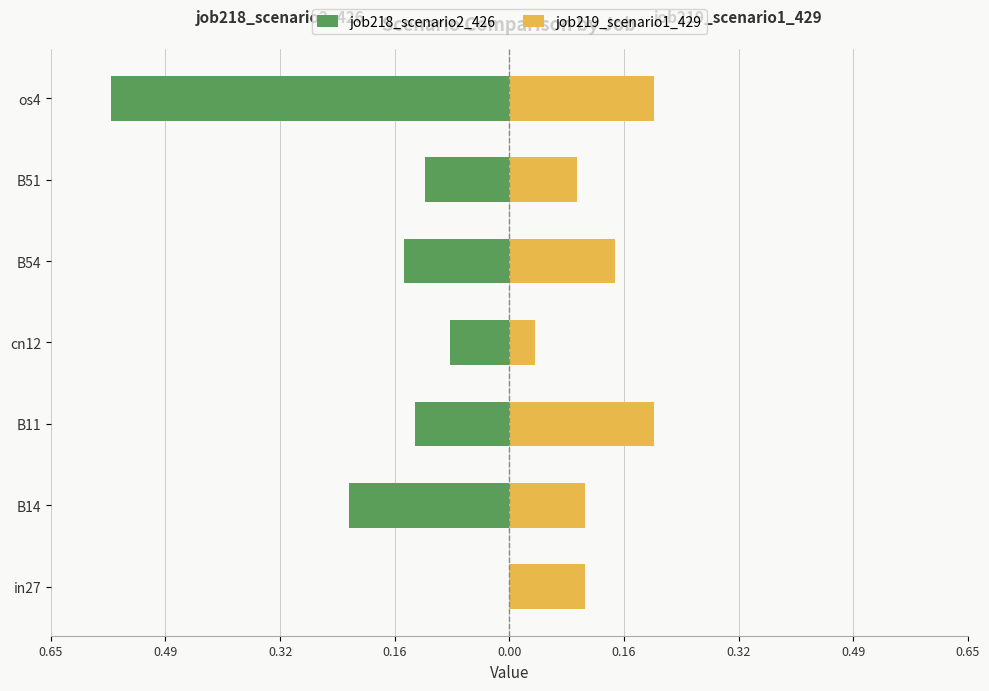

At in27, list the series in order from smallest to largest.

job218_scenario2_426, job219_scenario1_429